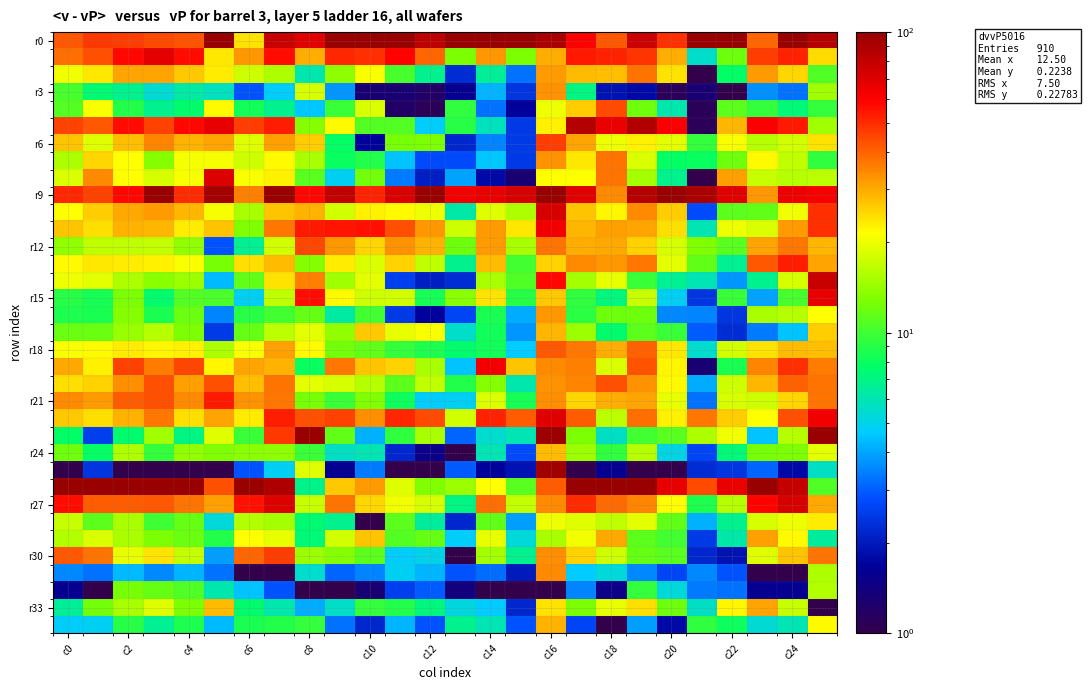

At which category is the sum across all series the highest?

c16